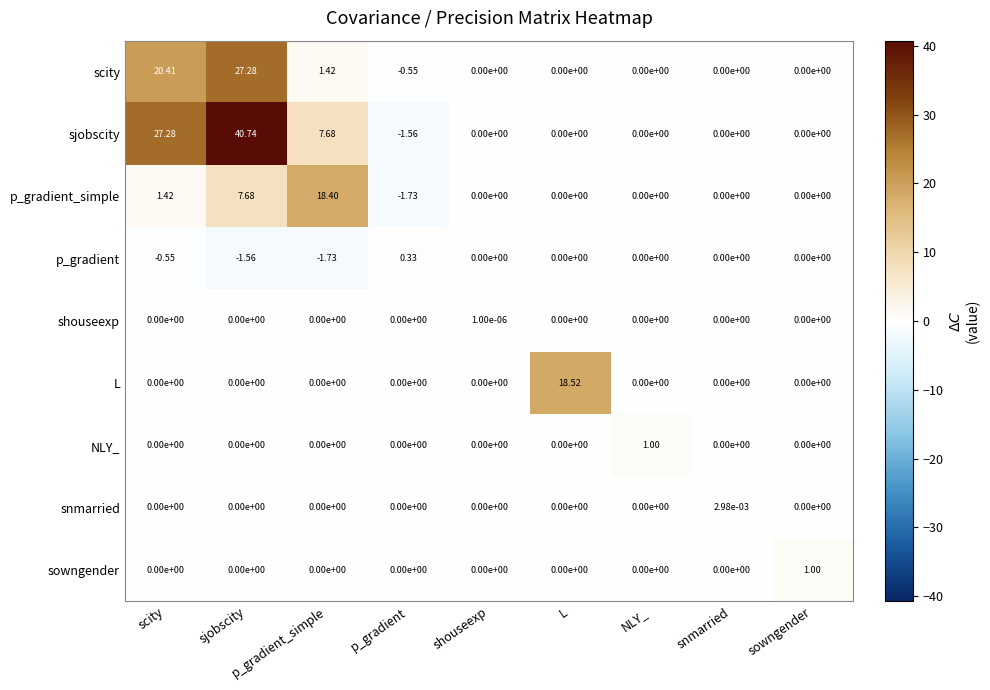

Is the value of sowngender at sowngender greater than the value of scity at L?

Yes